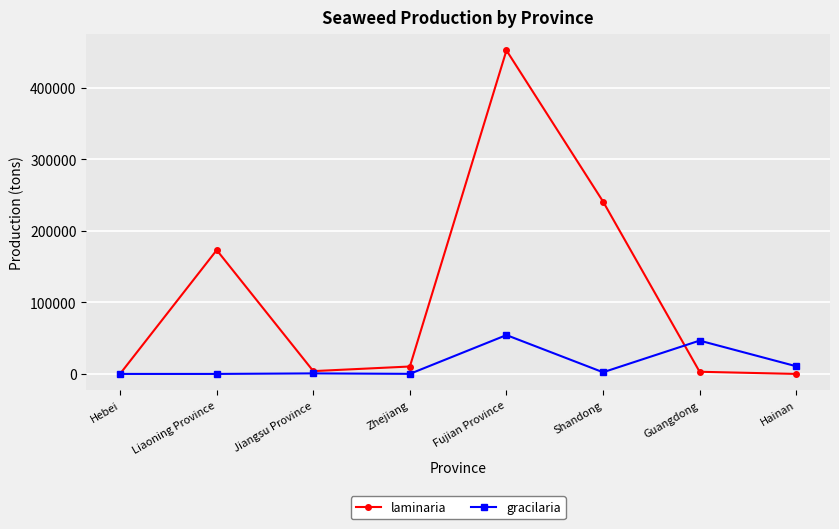

Rank the series by their average value, from highest to lowest.

laminaria, gracilaria